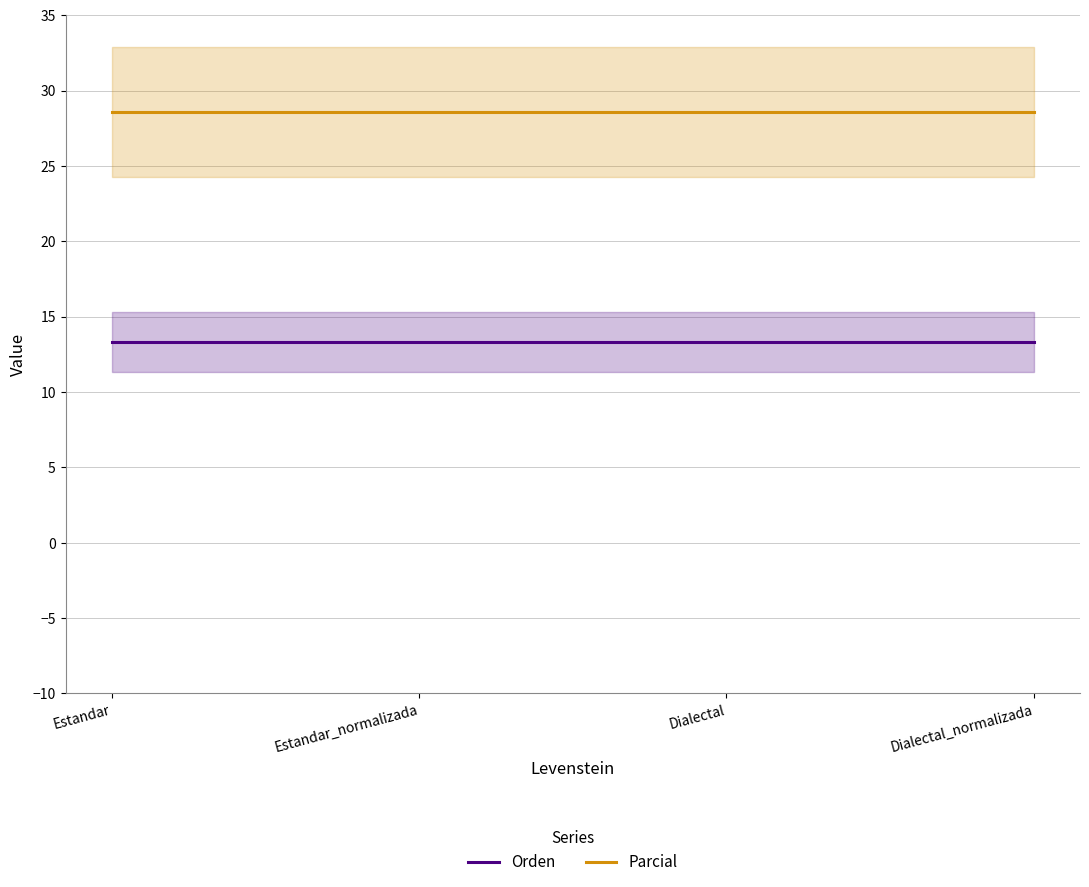

What is the value of the Parcial point at the 4th from the left?

28.6